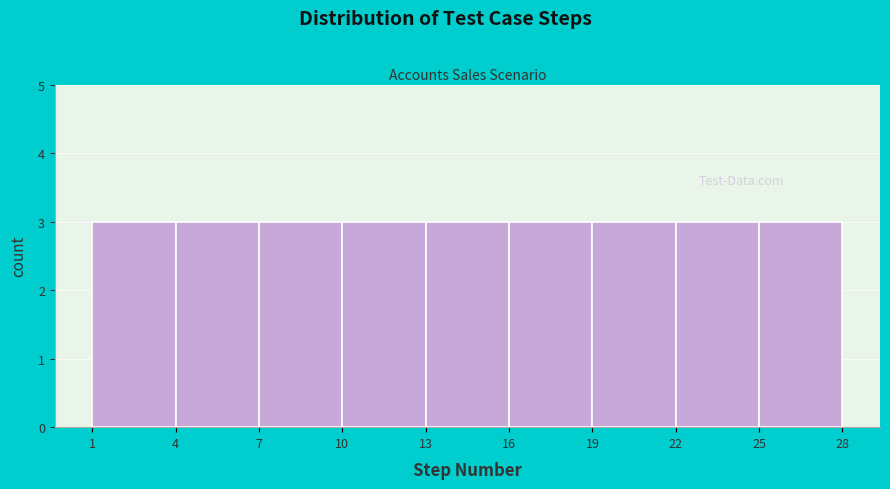

What is the height of the bar covering 16 to 19 on the x-axis? The values are not printed on the chart, so give them approximately, as read against the axis.

3